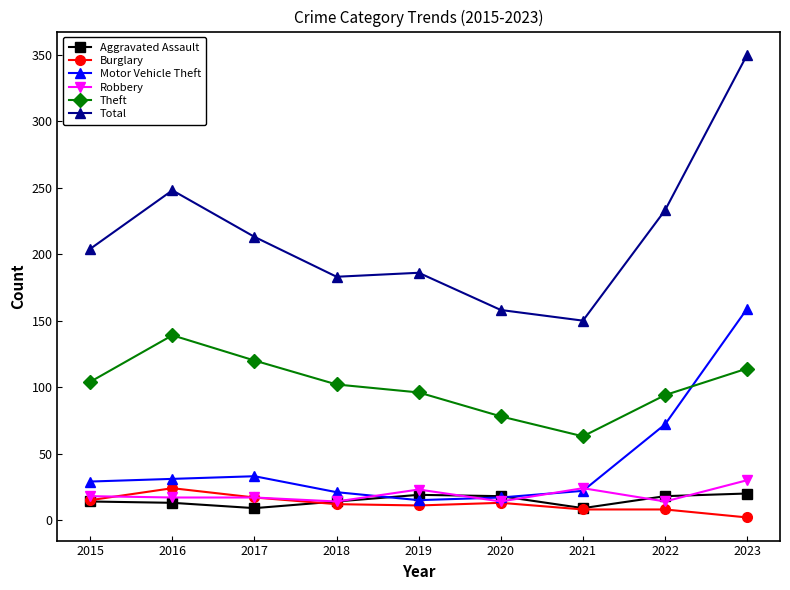

What is the value of the Motor Vehicle Theft point at the 8th from the left?

72